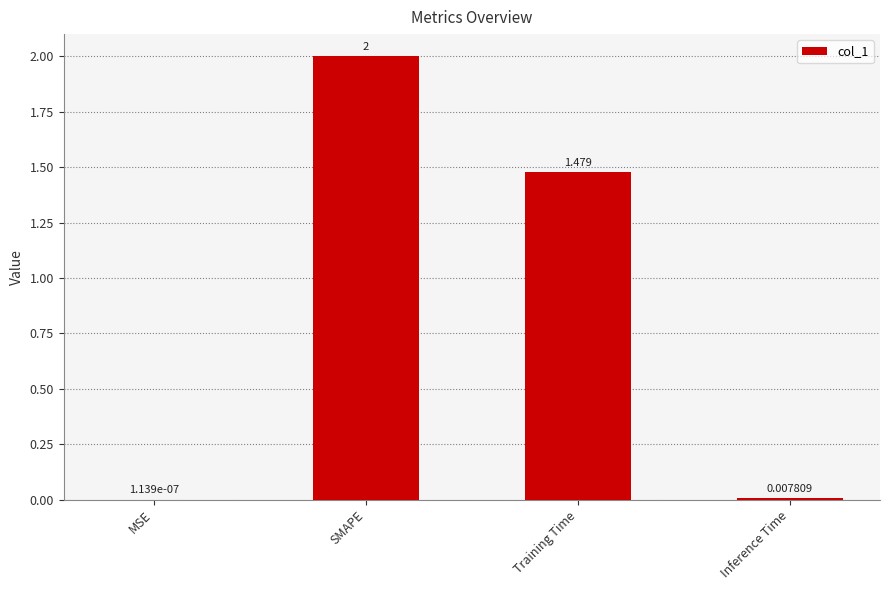

Count the number of categories in the chart.

4